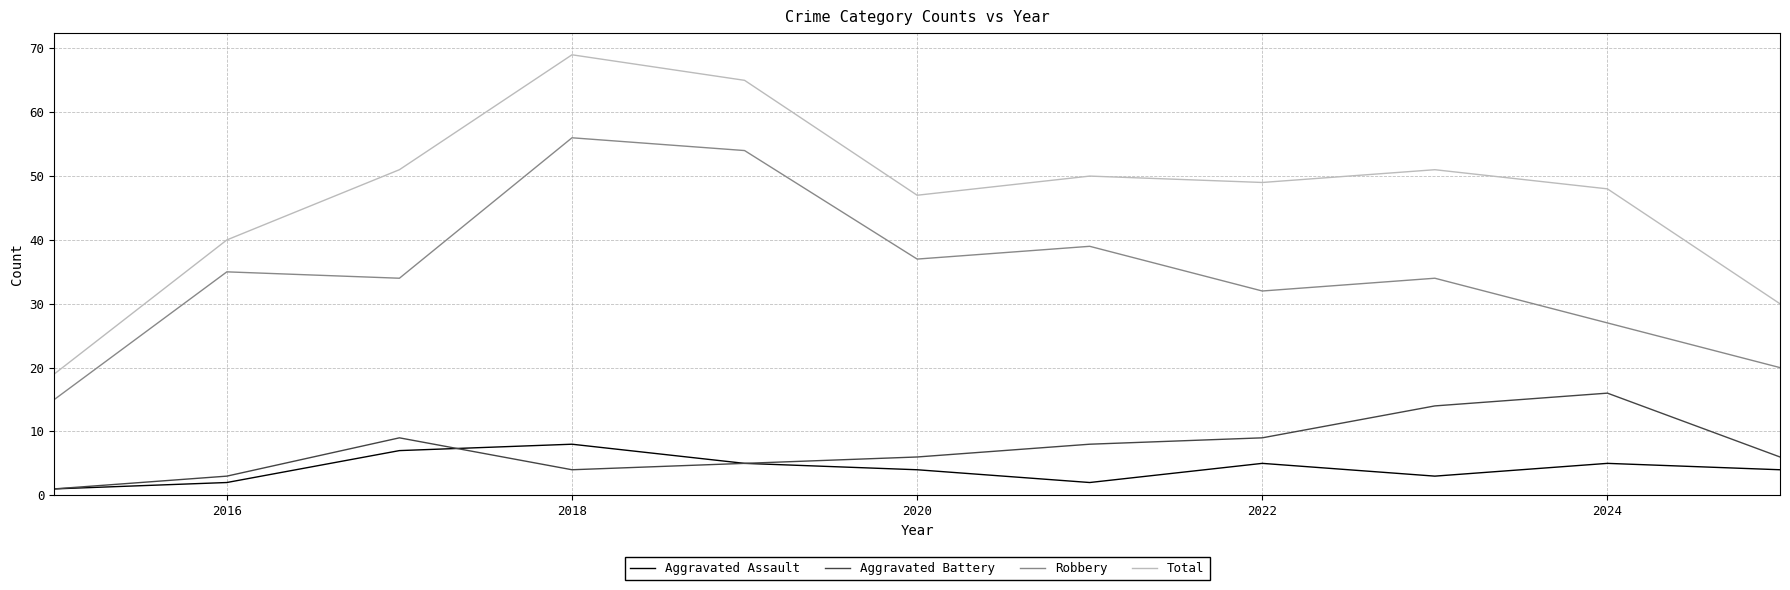

Which series has the largest total across all categories?

Total